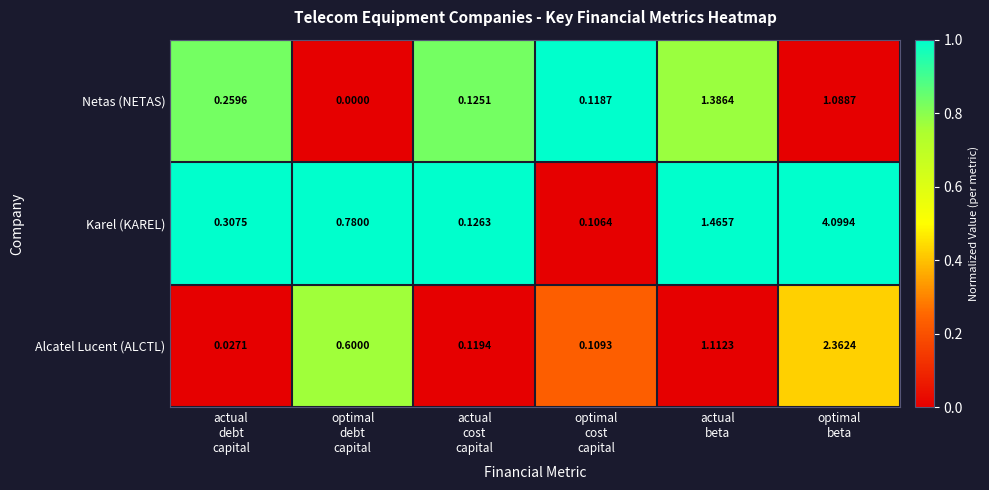

Which series has the largest range (max minus min)?

Karel (KAREL)